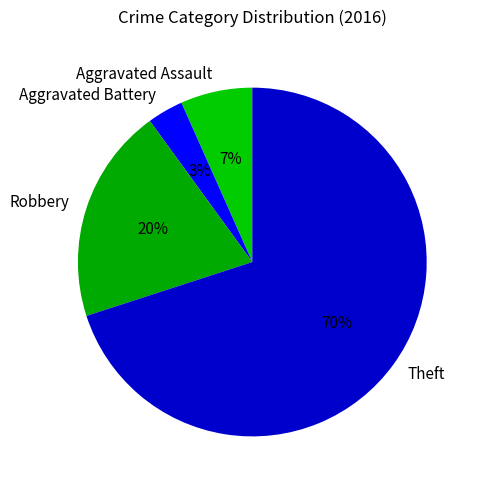

To the nearest percent, what portion does Robbery represent?

20%